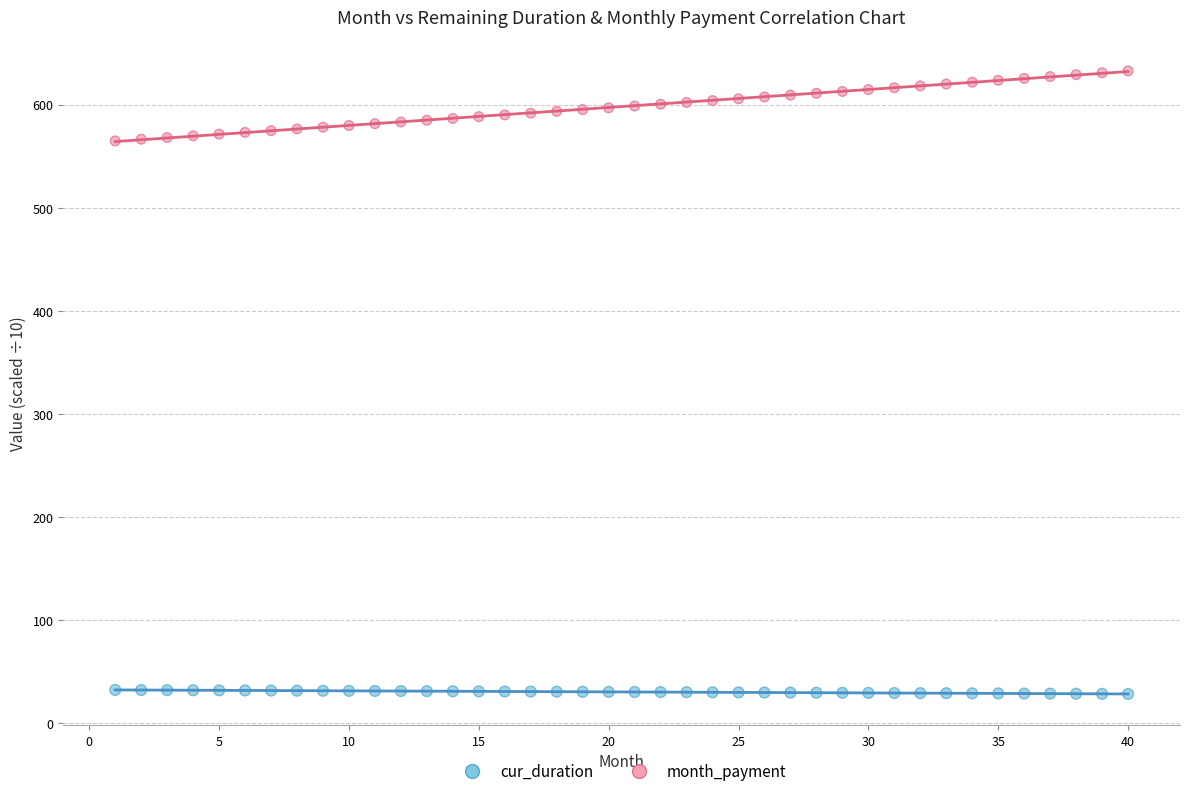

Across all data points, what is the range of Y values (max minus min)?

604.1